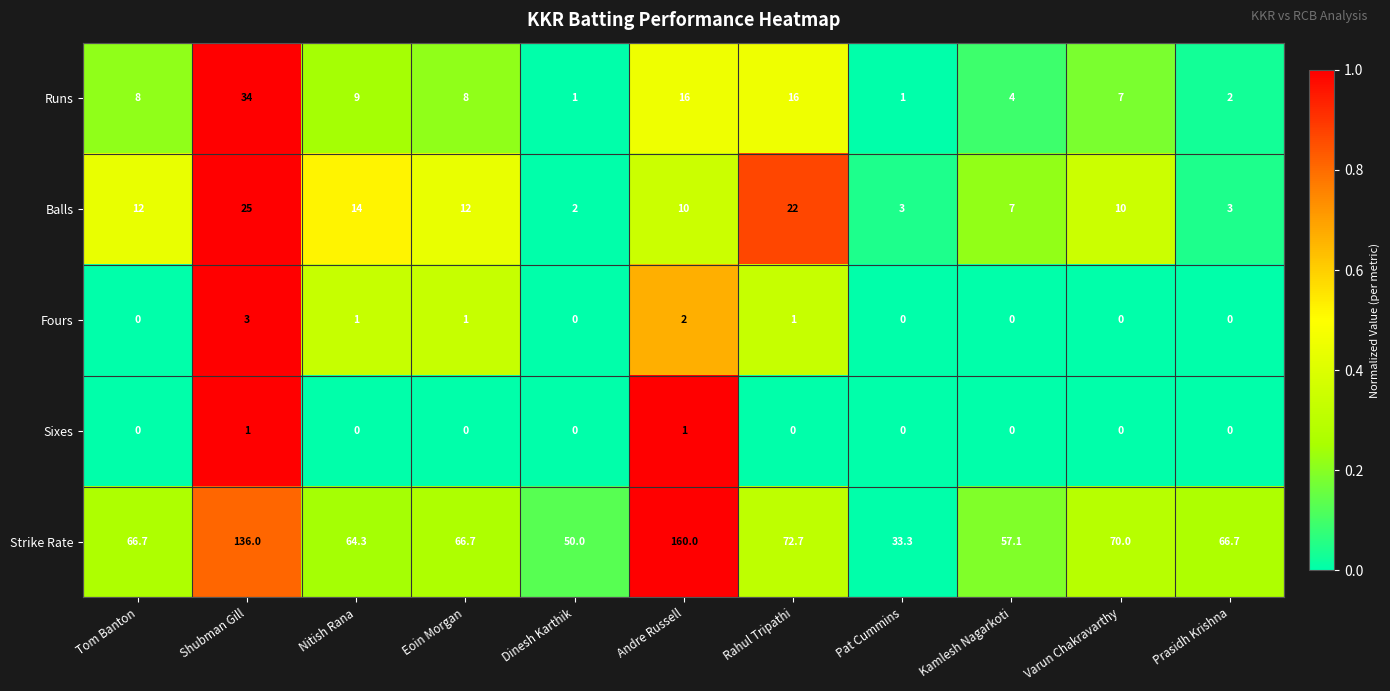

At which category is the sum across all series the highest?

Shubman Gill